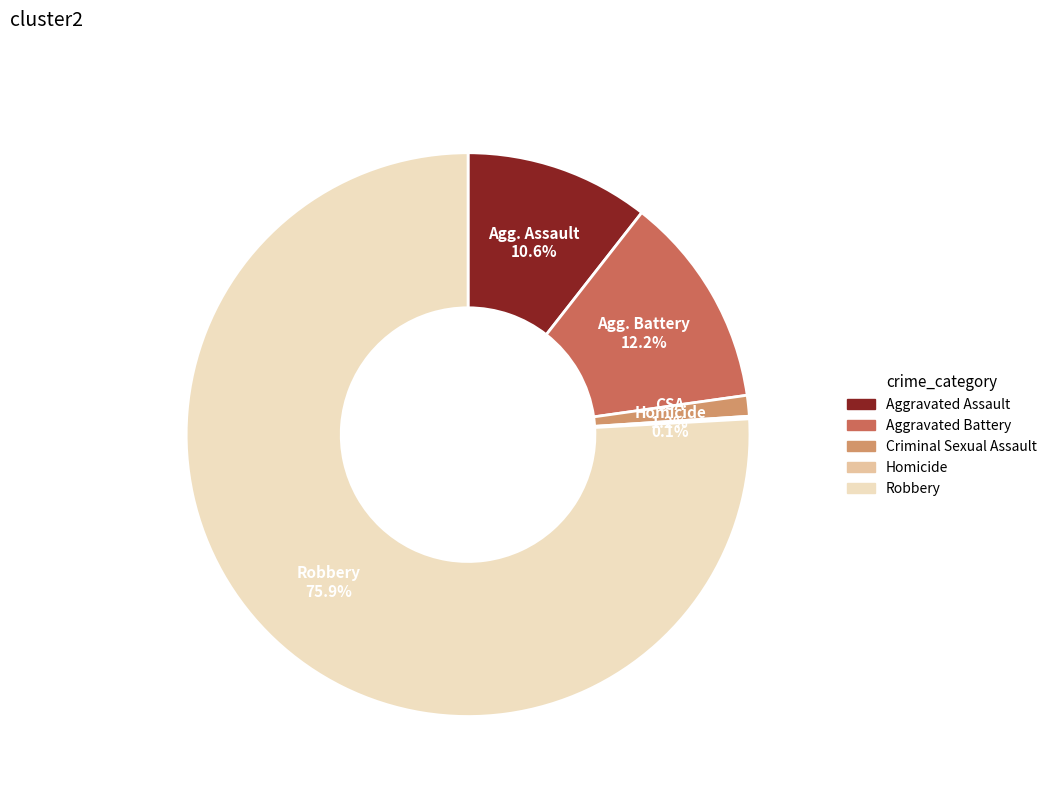

Does any single category account for the majority?

Yes